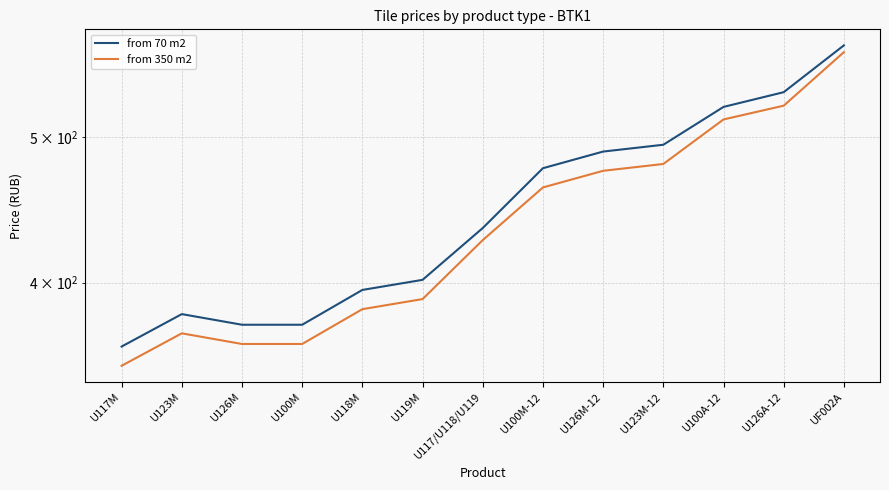

What is the label of the 3rd point from the right?

U100A-12